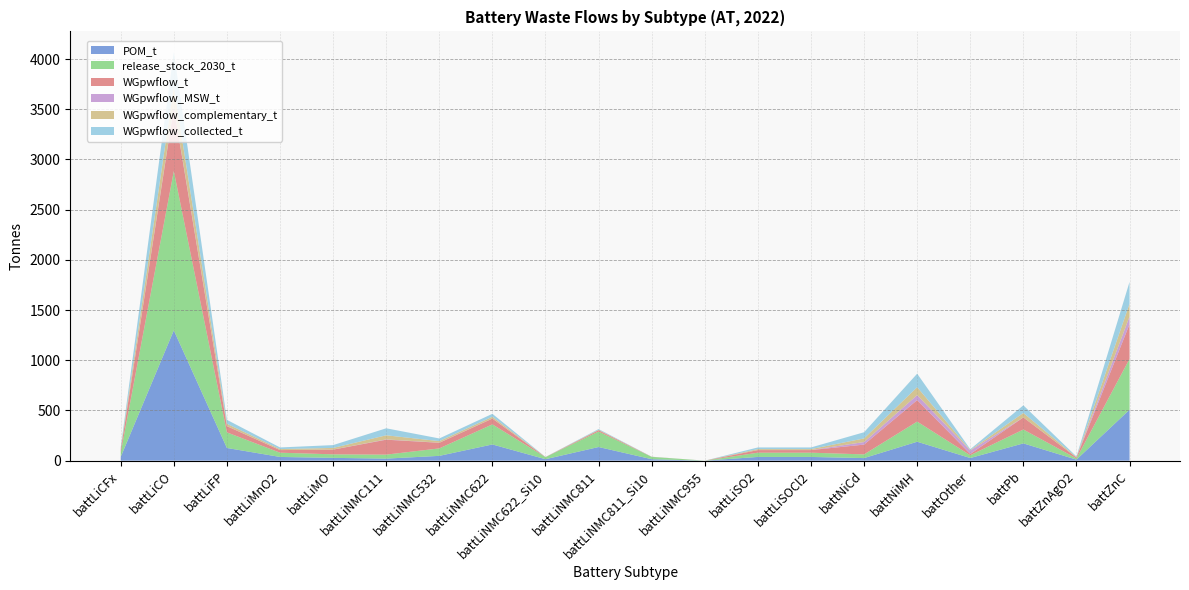

Reading left to right, list all the values displayed in this chart.

POM_t: 37.0	1298.0	126.4	37.0	27.9	20.4	47.8	161.4	14.4	135.8	14.5	0.0	37.0	37.0	25.5	188.4	26.2	171.9	10.2	507.4
release_stock_2030_t: 42.3	1586.3	155.3	42.3	35.1	39.6	74.3	199.9	20.5	154.1	23.2	0.1	42.3	42.3	36.9	200.8	27.5	138.3	11.8	506.3
WGpwflow_t: 25.9	633.1	62.1	25.9	46.9	148.8	55.8	57.8	0.9	13.1	0.9	0.0	25.9	25.9	97.6	214.1	12.7	120.4	9.7	345.5
WGpwflow_MSW_t: 0.4	9.5	0.7	0.4	0.6	2.8	1.1	1.1	0.0	0.2	0.0	0.0	0.4	0.4	25.5	49.6	34.8	0.0	0.3	76.3
WGpwflow_complementary_t: 9.6	201.8	23.0	9.6	16.5	40.9	15.6	17.2	0.3	4.2	0.3	0.0	9.6	9.6	36.1	79.0	4.7	44.6	3.6	127.8
WGpwflow_collected_t: 16.3	343.5	39.1	16.3	28.0	69.7	26.6	29.2	0.5	7.2	0.5	0.0	16.3	16.3	61.5	134.5	8.0	75.9	6.1	217.6